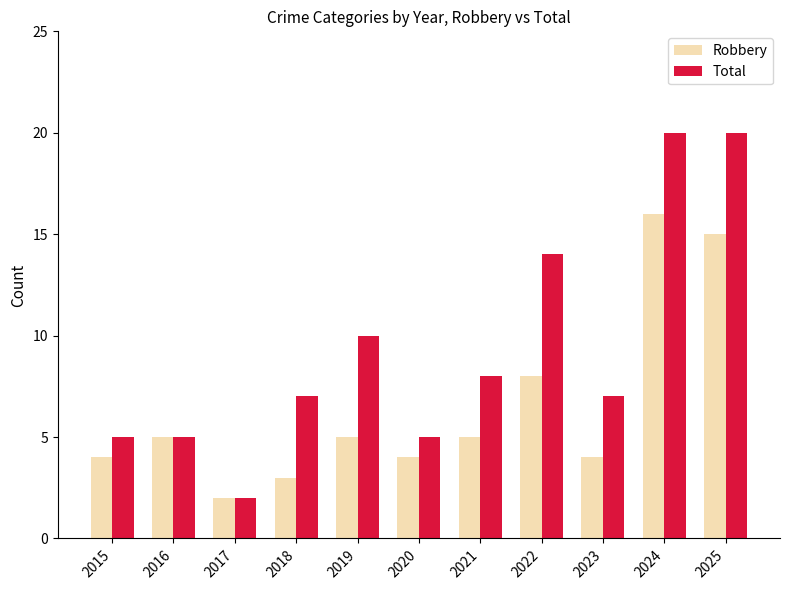

What is the total value across all series at 2023?

11